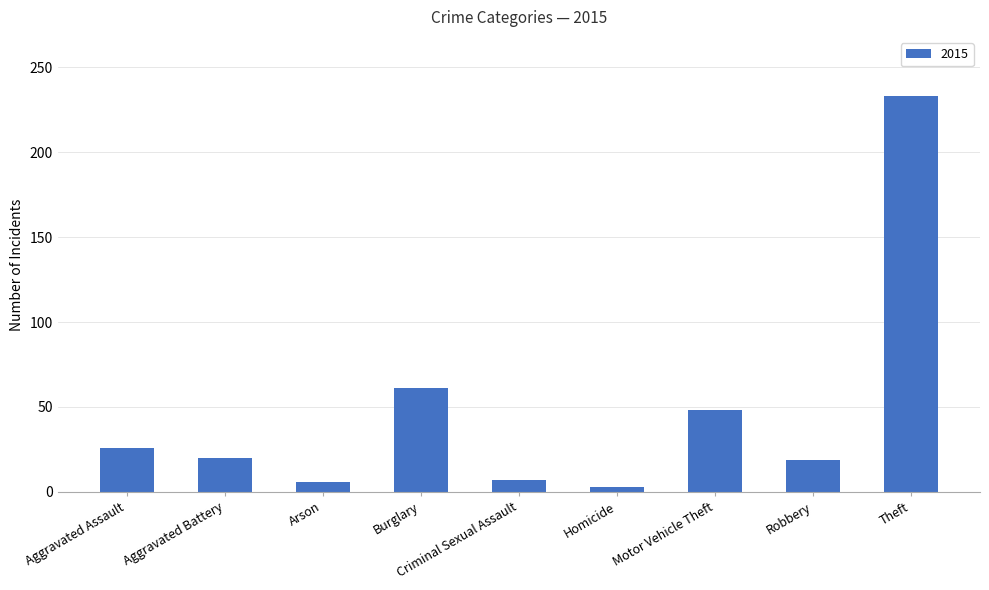

Which has a higher value, Aggravated Battery or Theft?

Theft